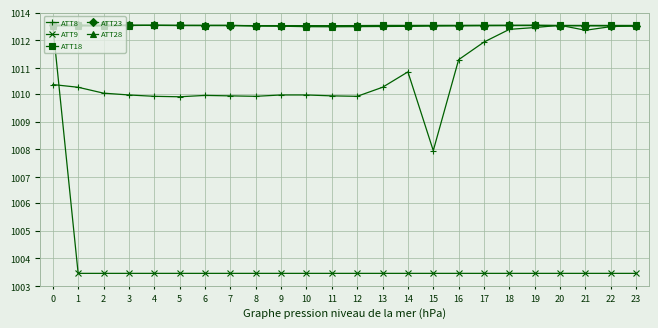

What is the minimum value shown in the chart?

1003.2